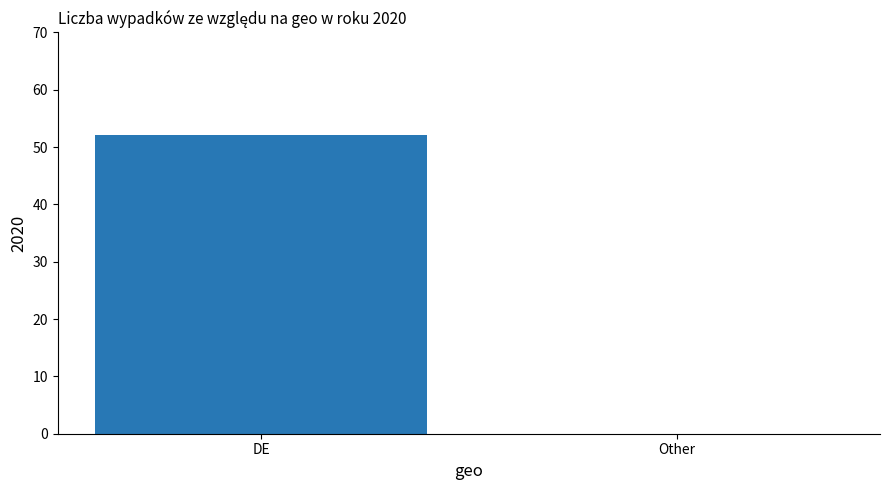

What is the sum of all values?

52.1